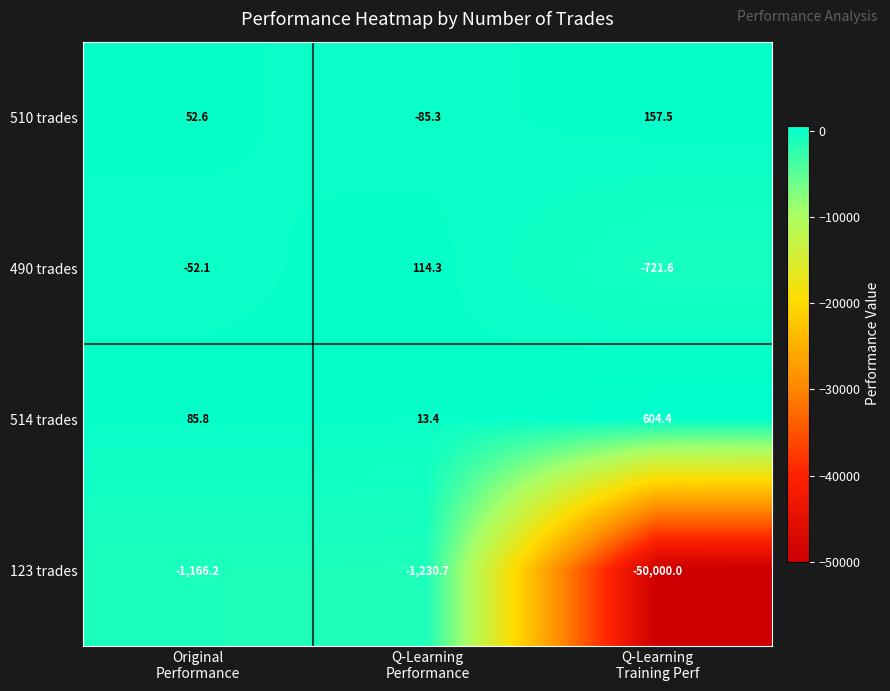

Which series has the largest total across all categories?

514 trades